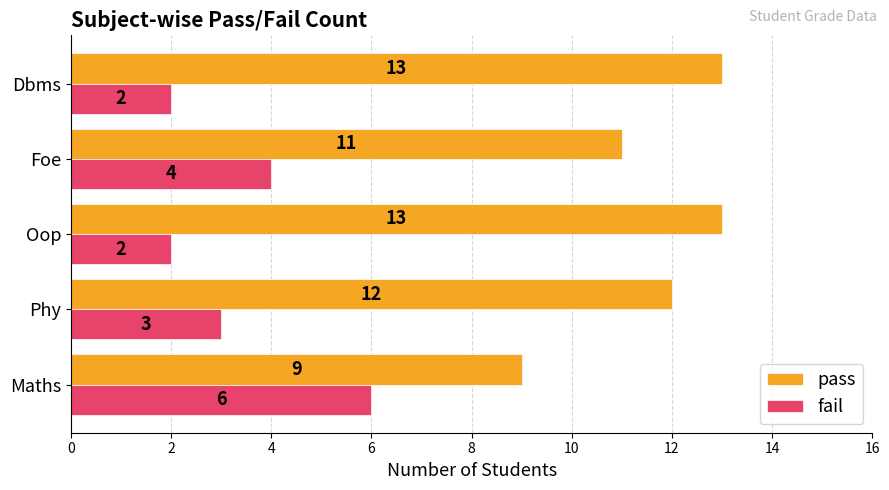

What is the maximum value shown in the chart?

13